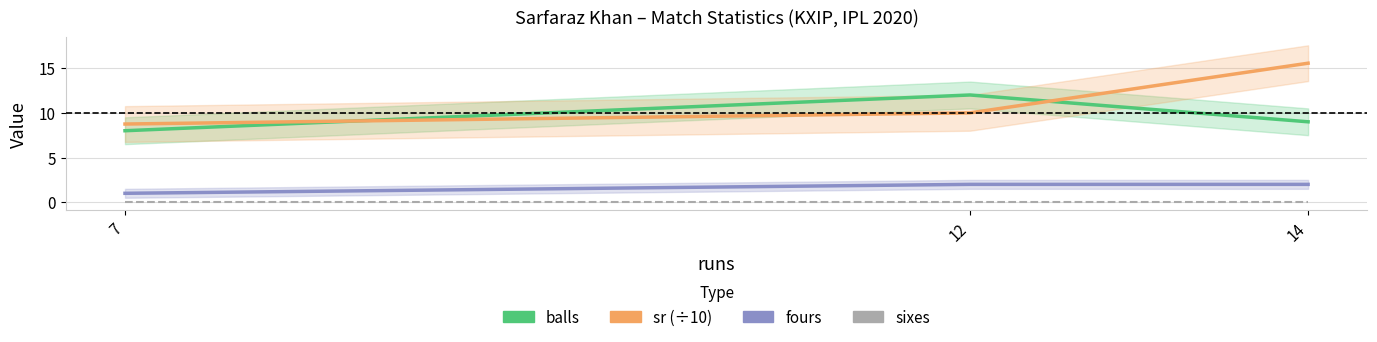

How many series are shown in this chart?

4